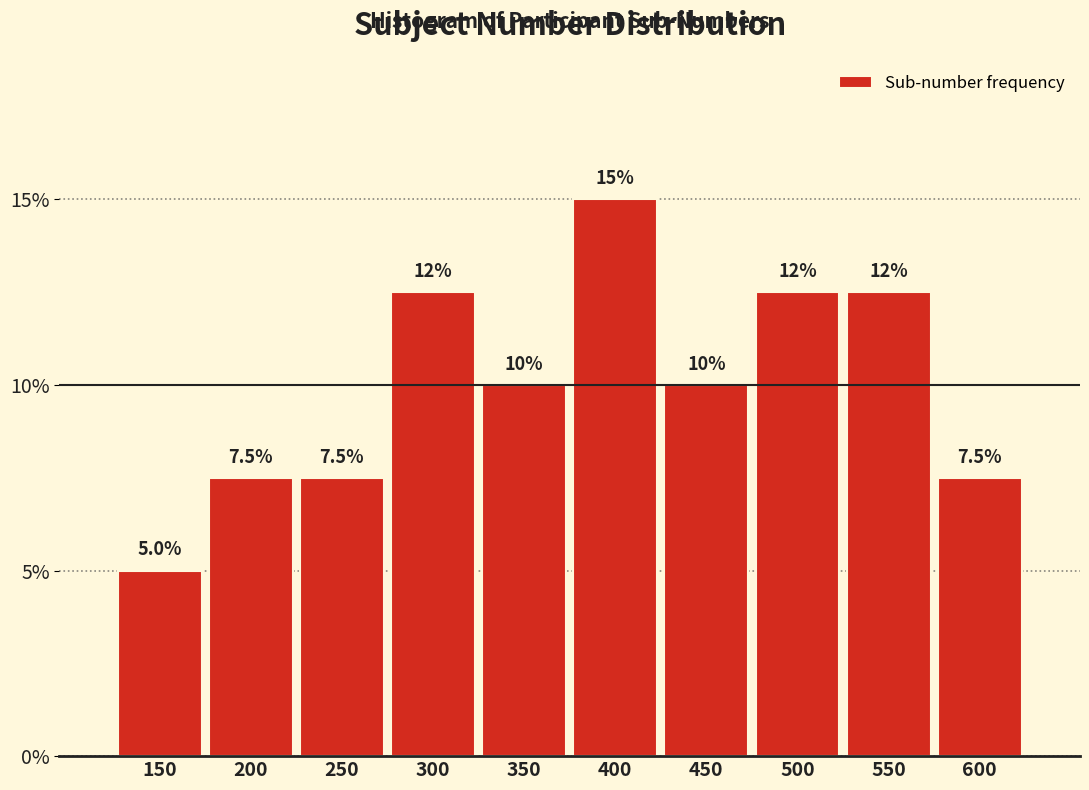

Reading left to right, transcribe all the data shown in this chart.

150=5.0	200=7.5	250=7.5	300=12.5	350=10.0	400=15.0	450=10.0	500=12.5	550=12.5	600=7.5